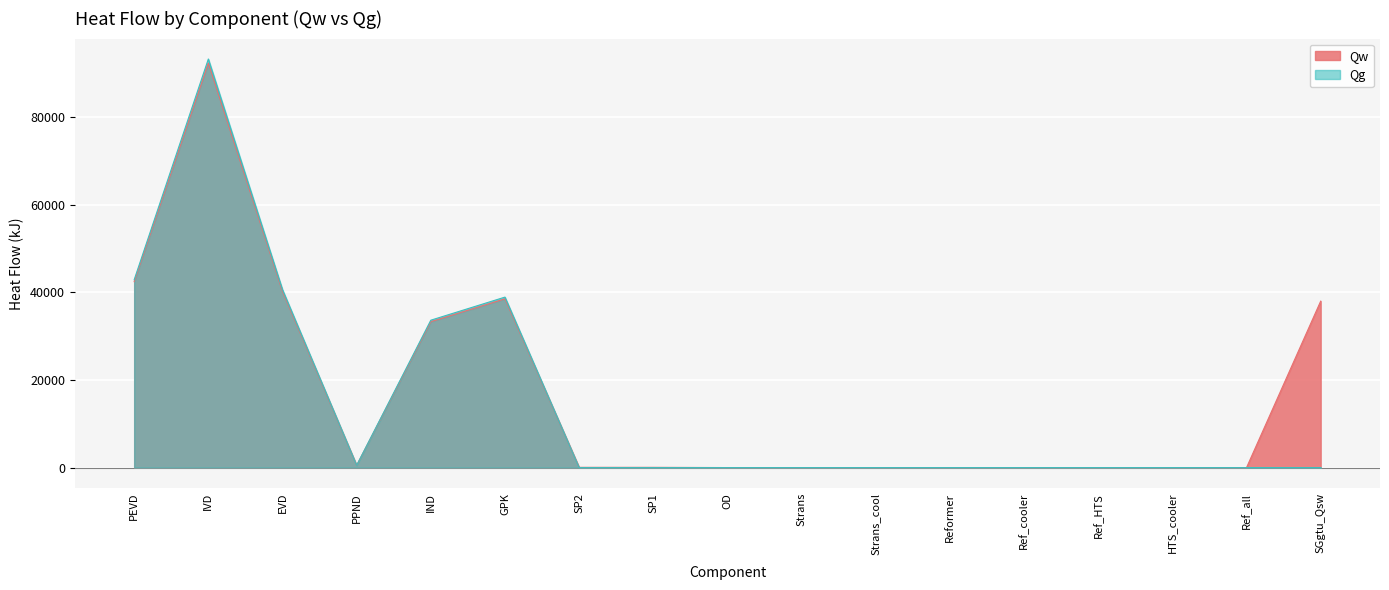

What is the difference between the Qw values at Ref_cooler and SGgtu_Qsw?

37990.6